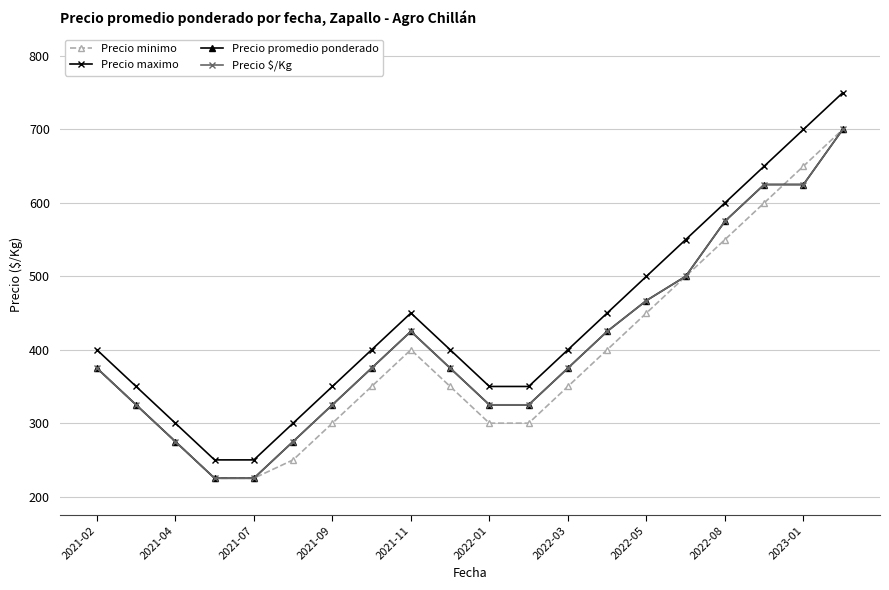

What is the minimum value for Precio promedio ponderado?

225